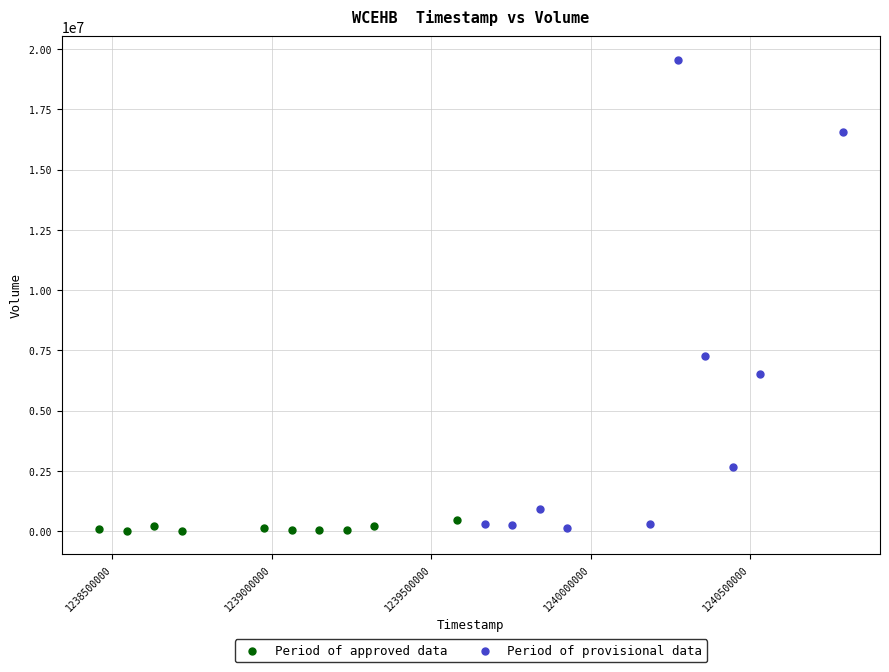

Which series has the widest spread of Y values?

Period of provisional data